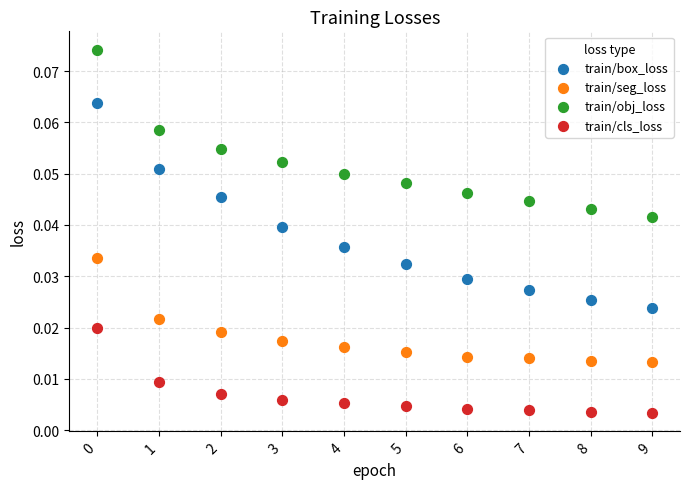

Which series contains the lowest Y value?

train/cls_loss